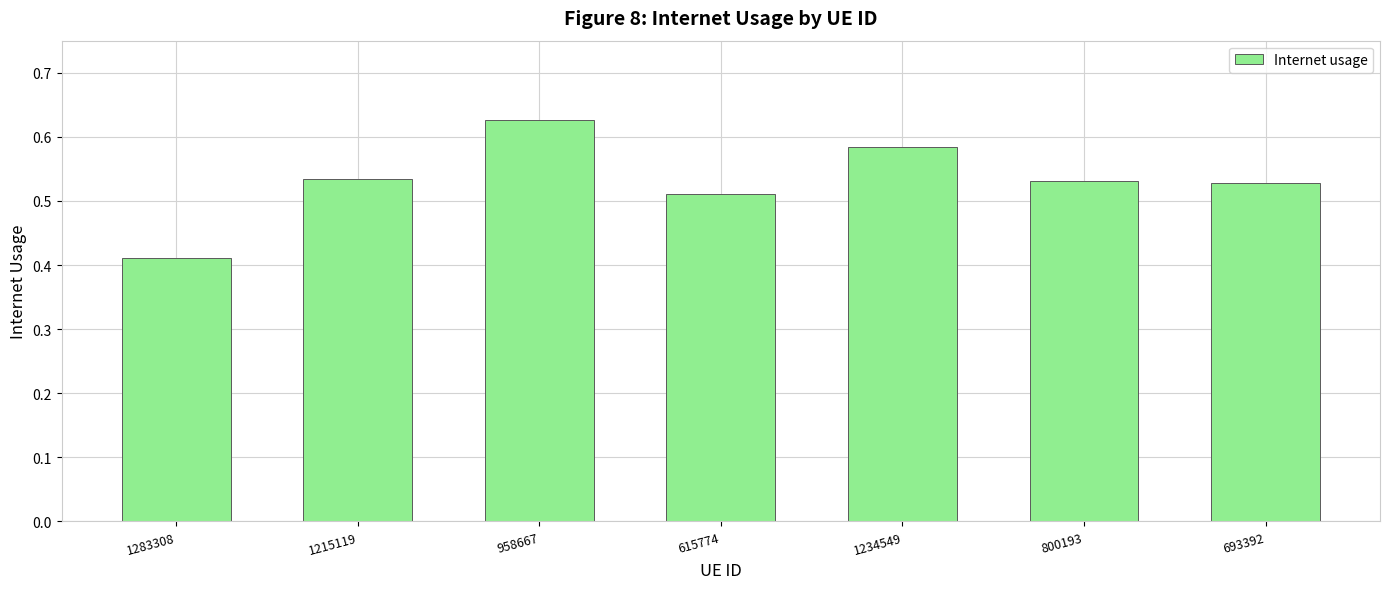

Count the values in the range 0 to 1.

7